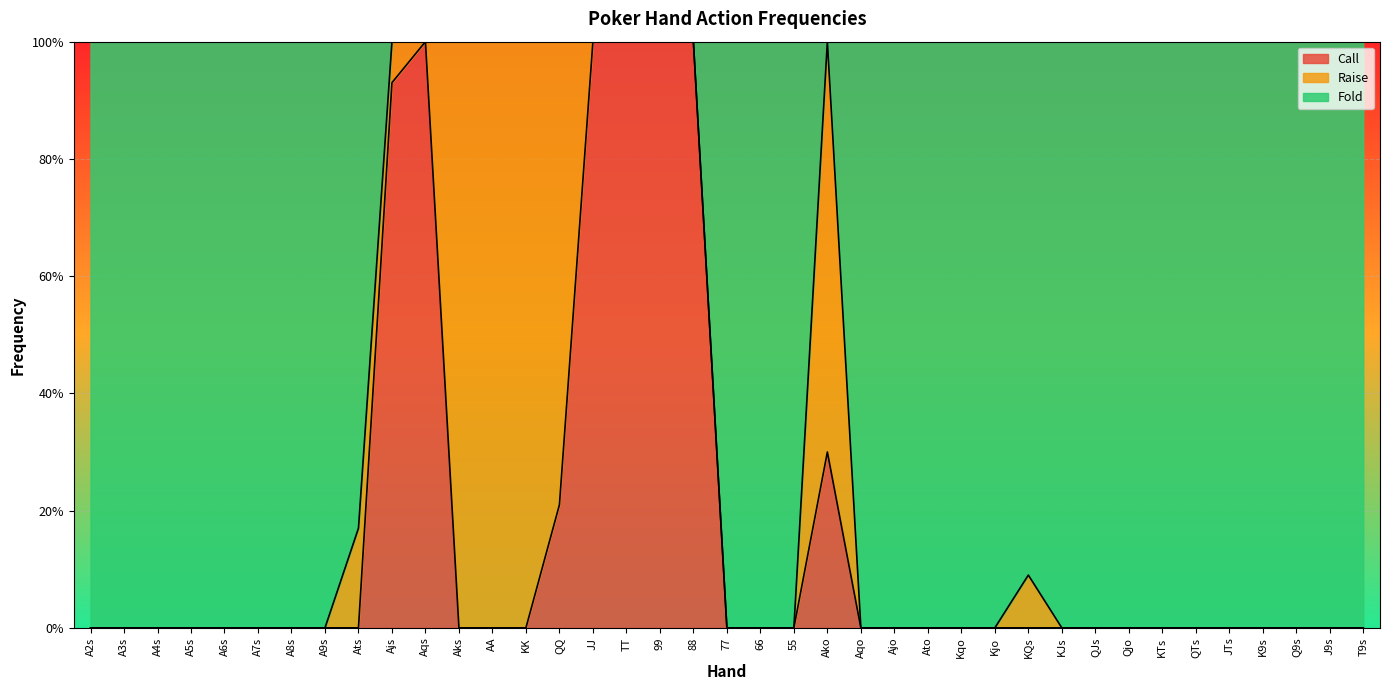

What are all the series names shown in the legend?

Call, Raise, Fold